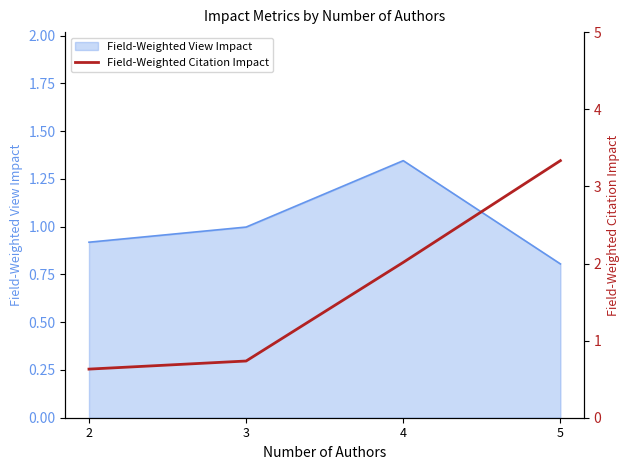

List the labels in order of Field-Weighted View Impact value, smallest first.

5, 2, 3, 4